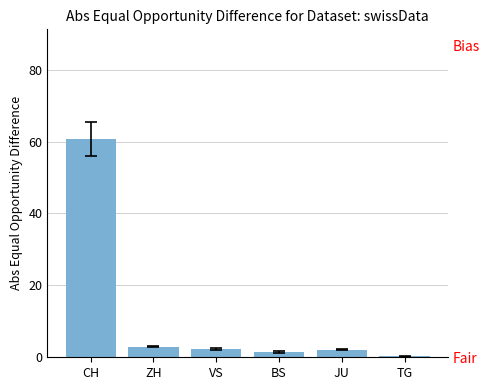

At which label does the data first exceed 2?

CH